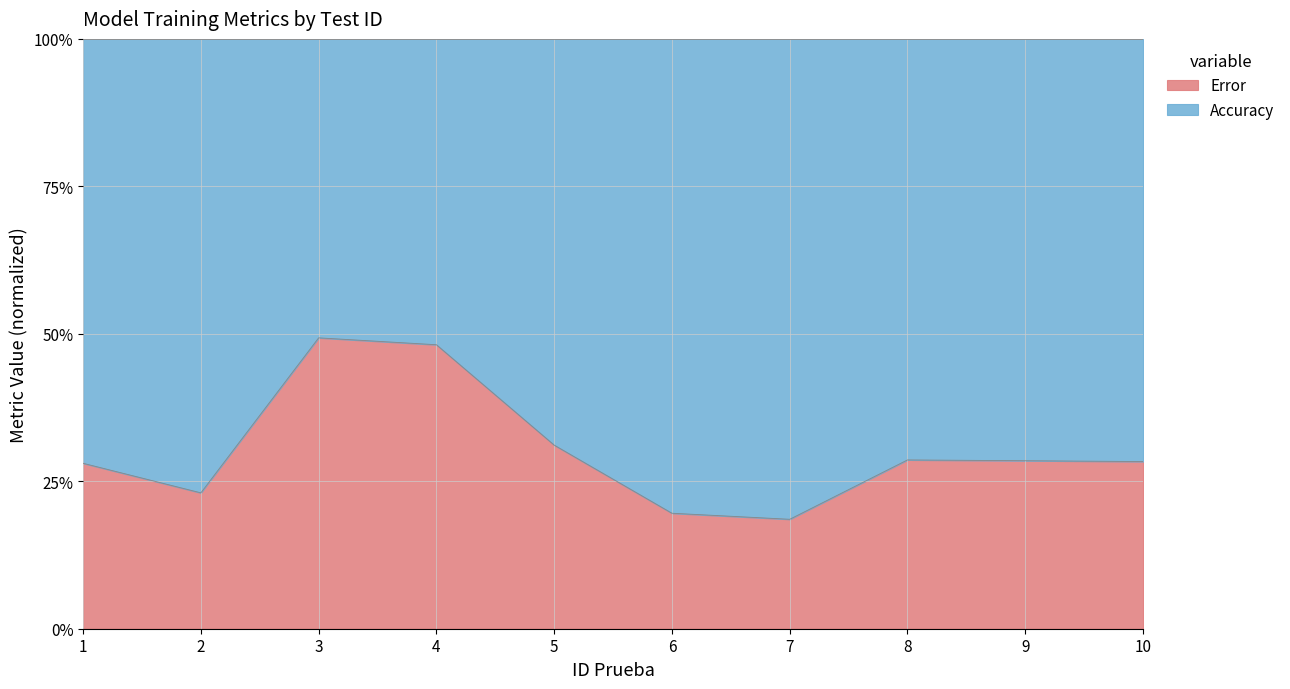

Which category has the lowest value across all series?

7